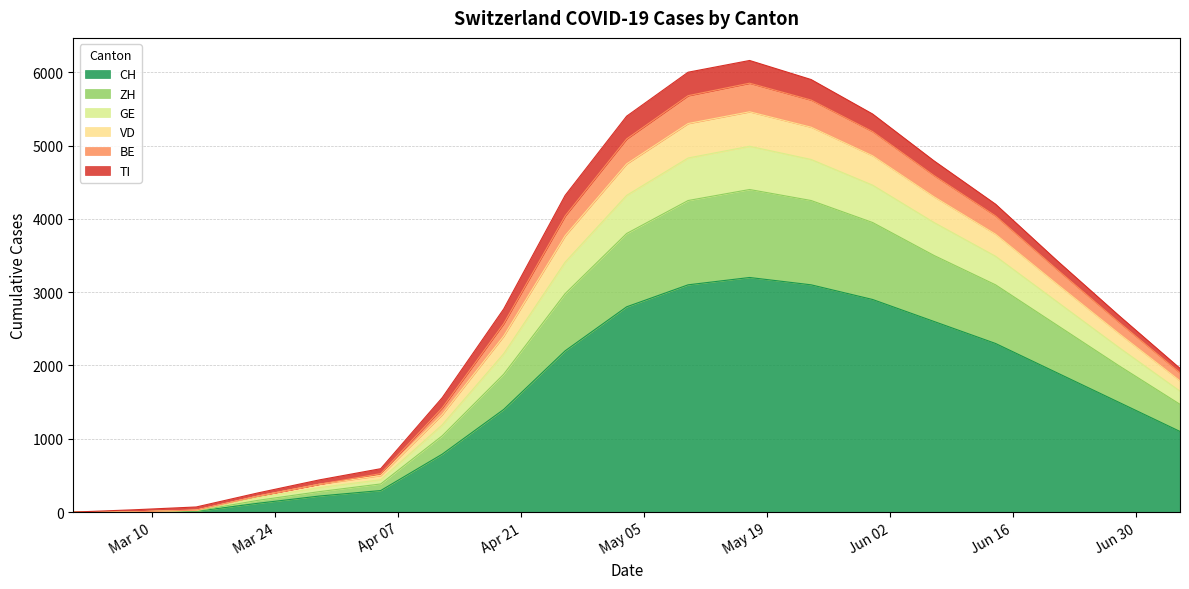

What is the maximum value for CH?

3200